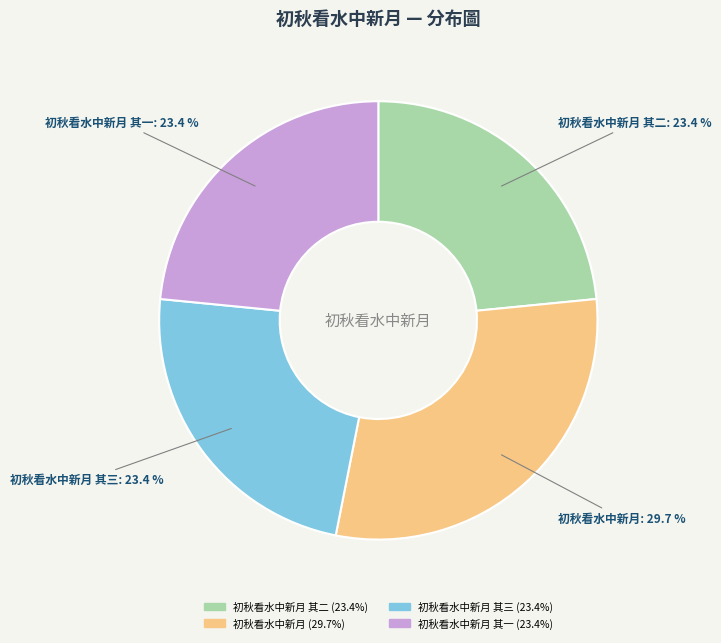

Which slice is the largest?

初秋看水中新月